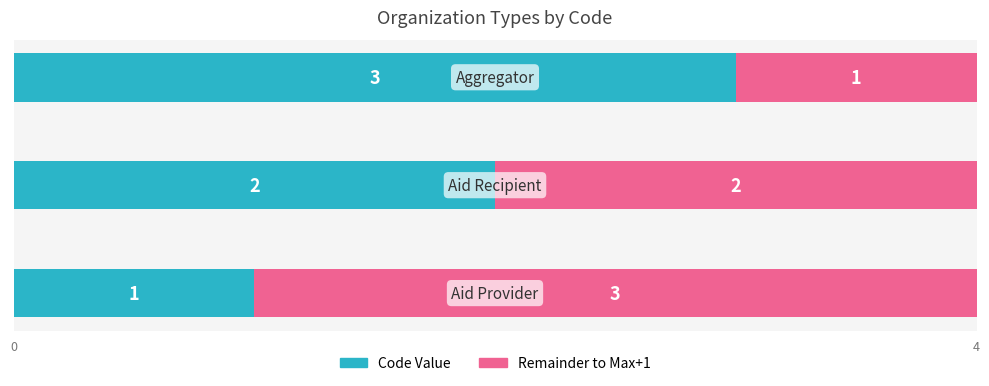

How many series are shown in this chart?

2